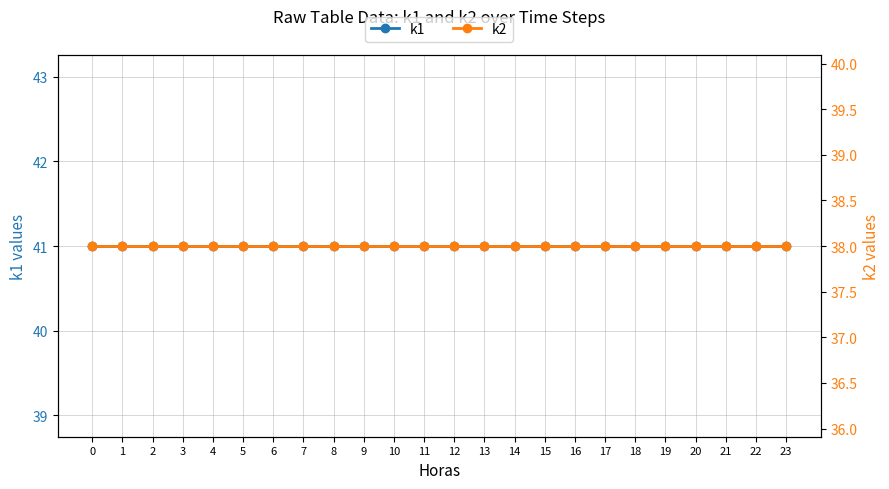

The k1 series shows 16 at 7. True or false?

False